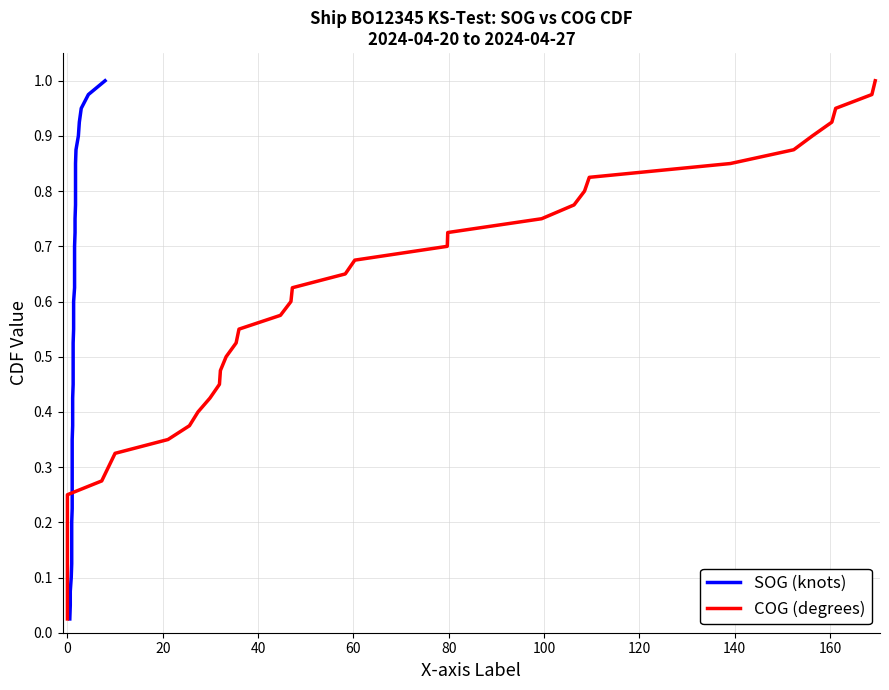

What is the difference between the second highest and minimum values in the COG (degrees) series?

0.9